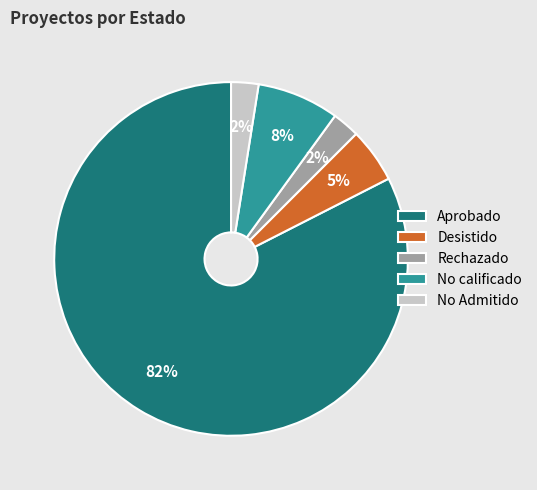

Which category has the biggest portion of the pie?

Aprobado